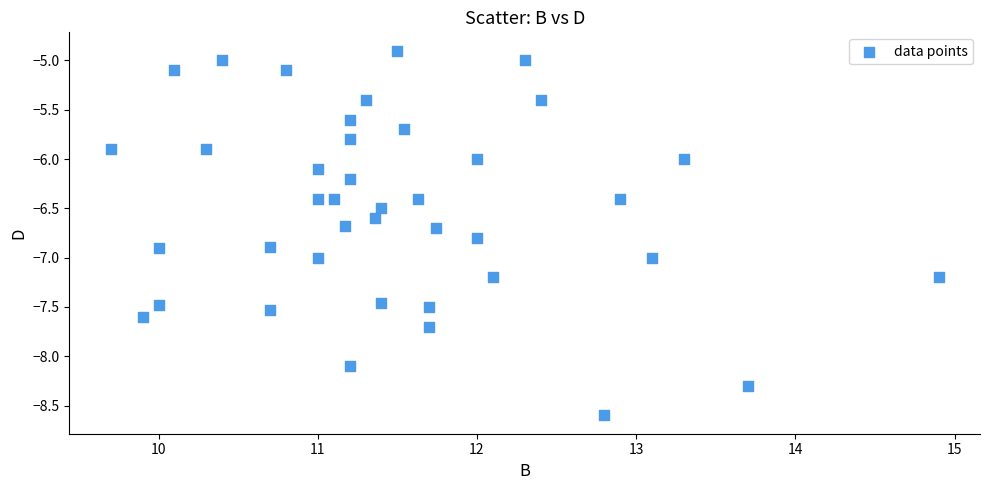

What is the range of X values (max minus min)?

5.2